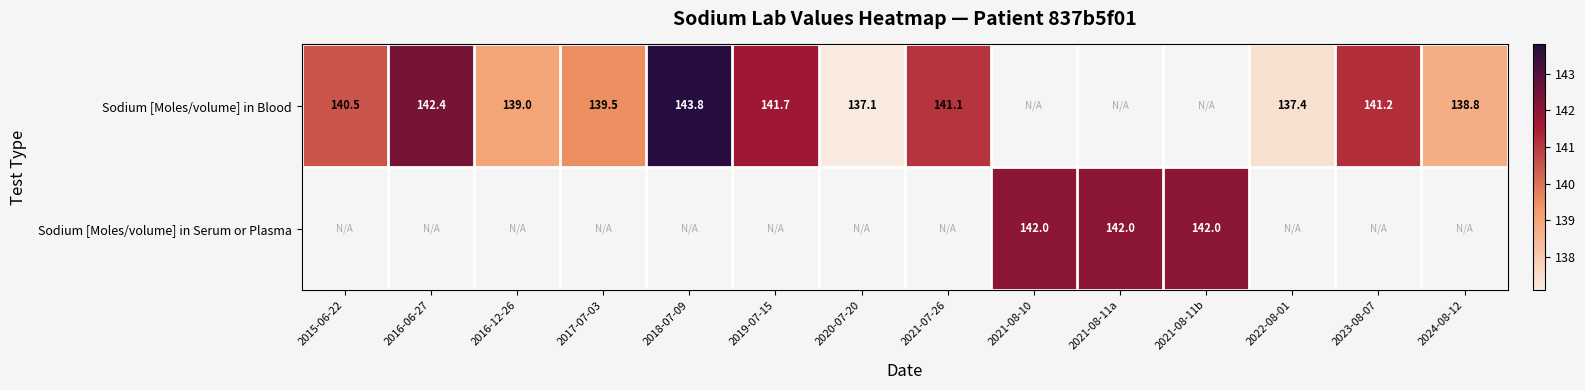

The value of Sodium [Moles/volume] in Blood at 2024-08-12 is 138.8. True or false?

True